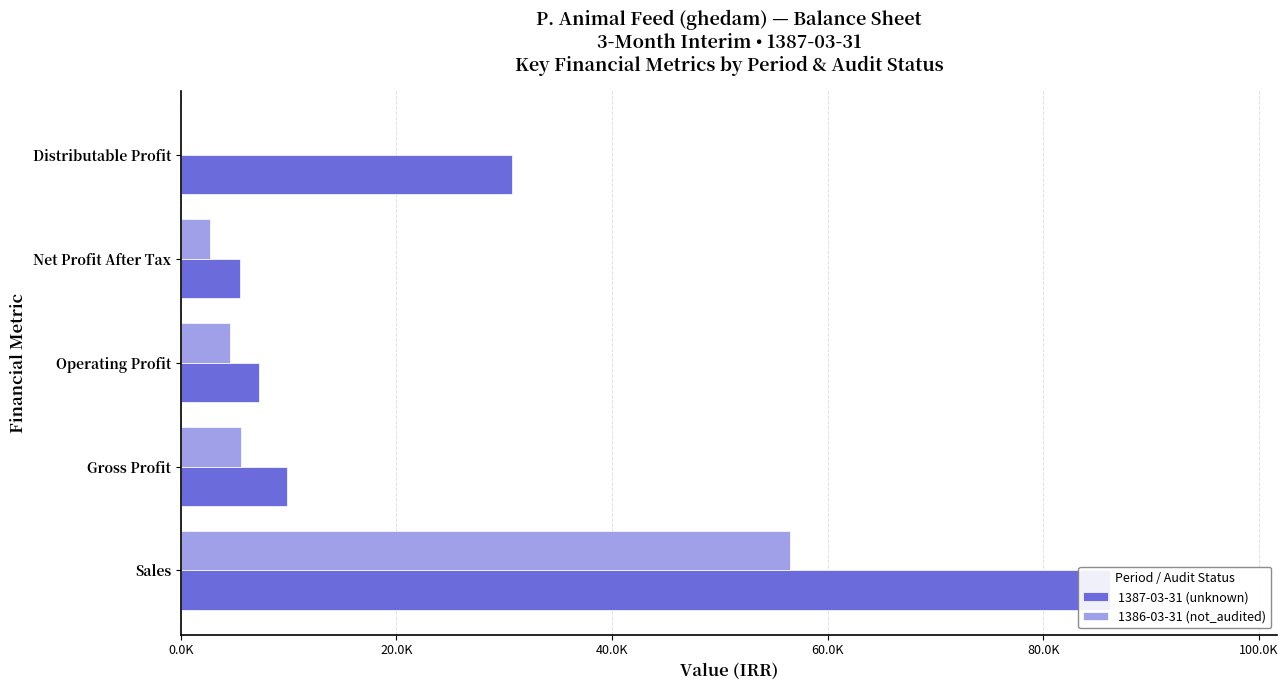

What is the average value of the 1387-03-31 (unknown) series?

27907